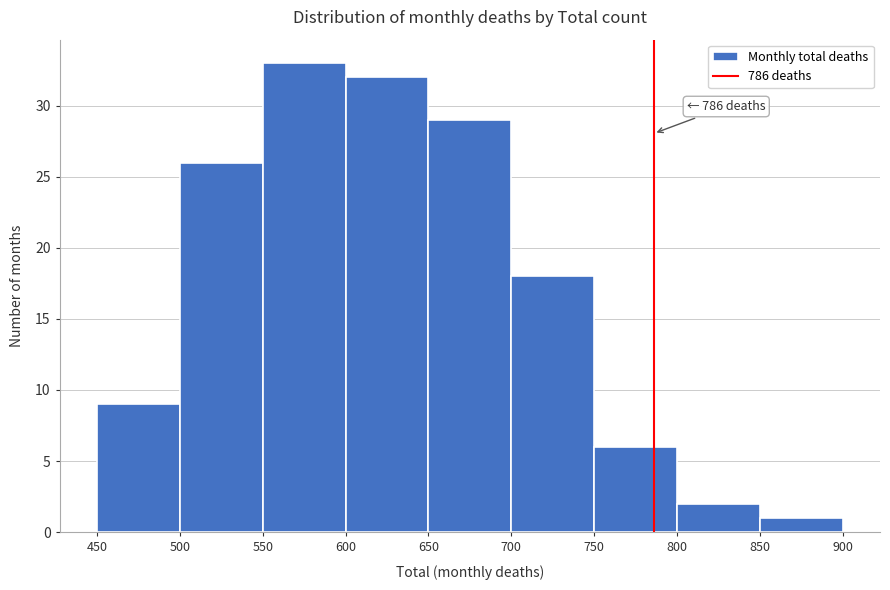

Over which range of the x-axis is the bar tallest?

550 to 600